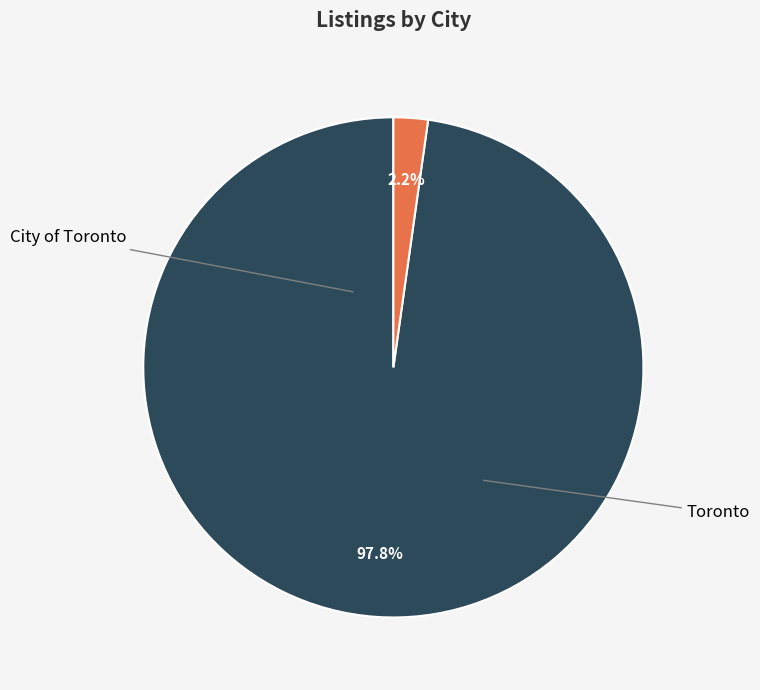

Is there any slice that represents more than half of the pie?

Yes